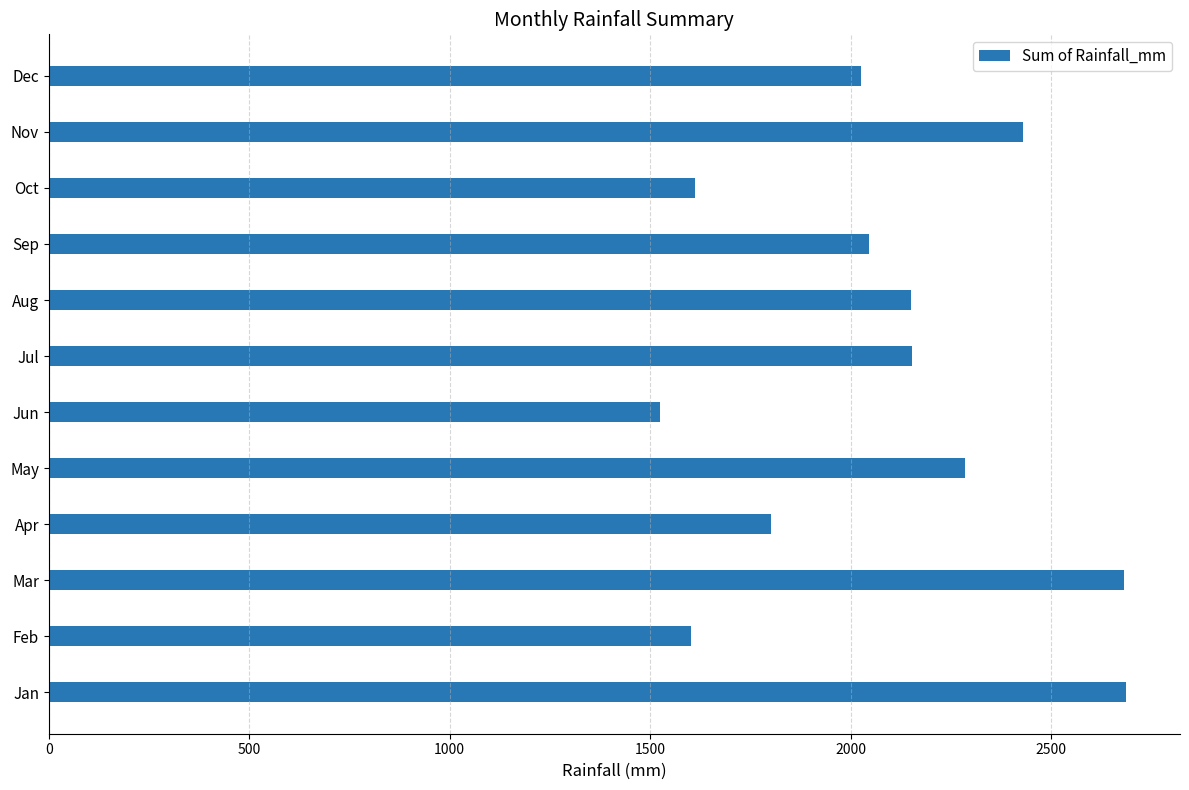

What is the difference between the second highest and second lowest values?

1081.2